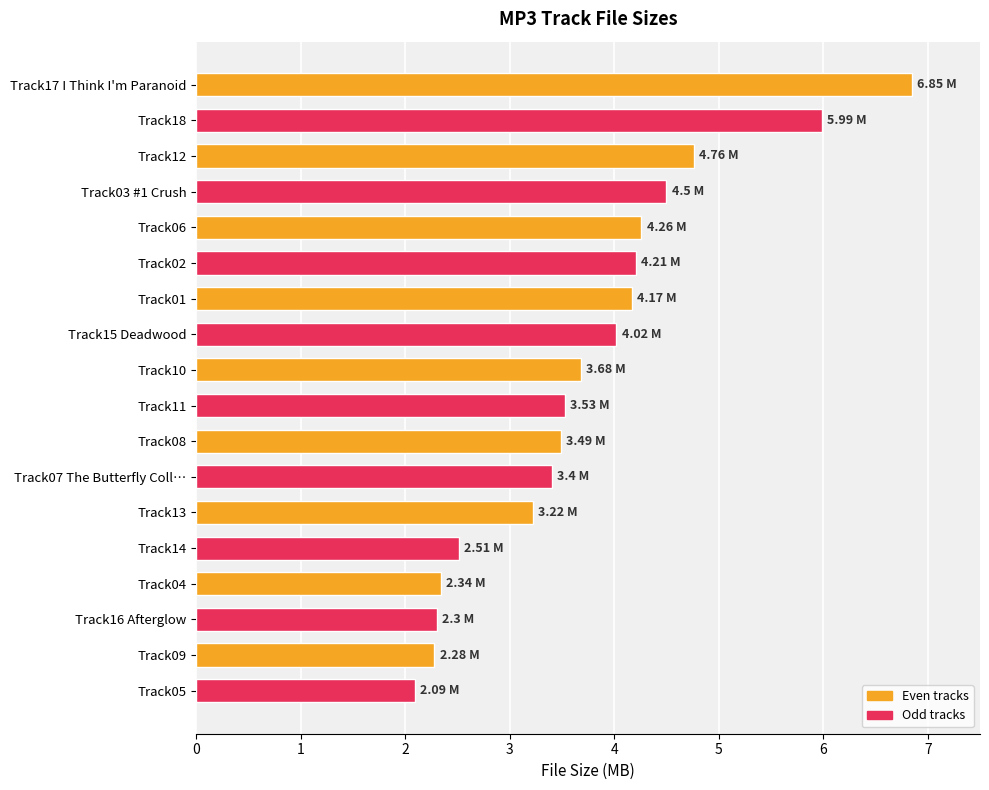

Count the number of data series in this chart.

1